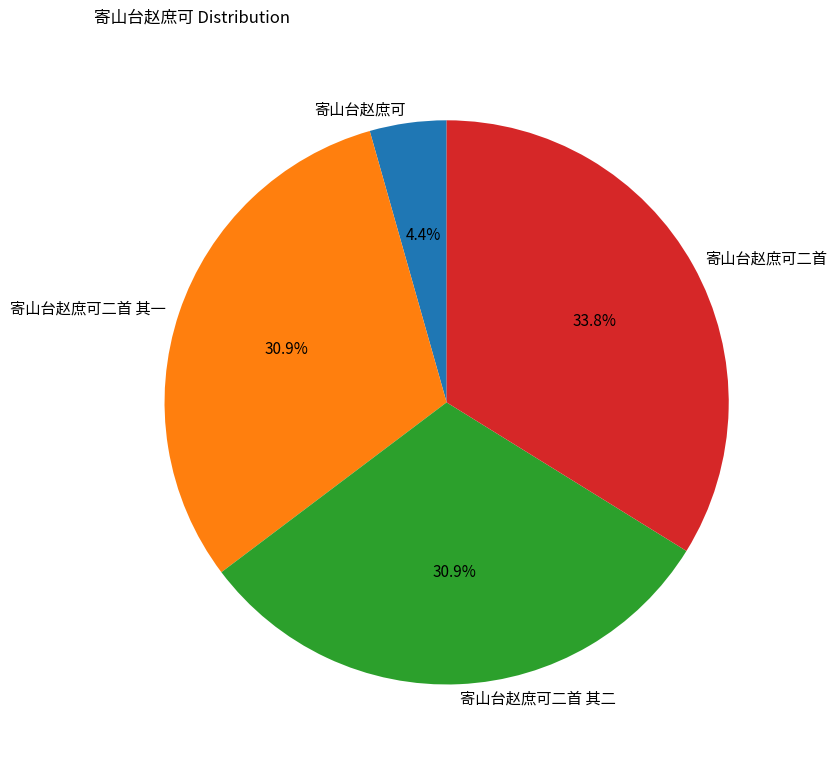

What is the largest slice in the pie chart?

寄山台赵庶可二首